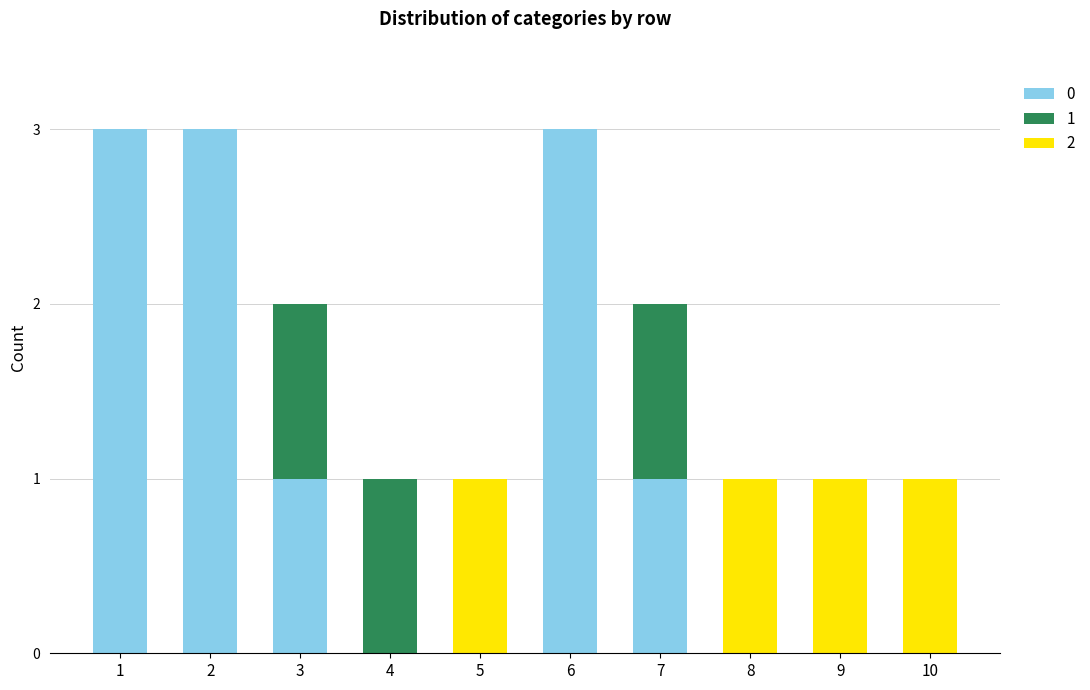

Reading left to right, list the values for the 0 series.

1=3	2=3	3=1	4=0	5=0	6=3	7=1	8=0	9=0	10=0